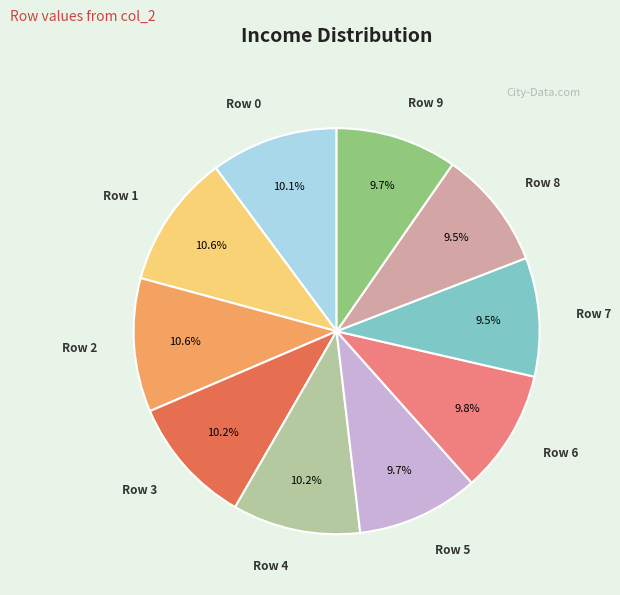

How many slices are in this pie chart?

10